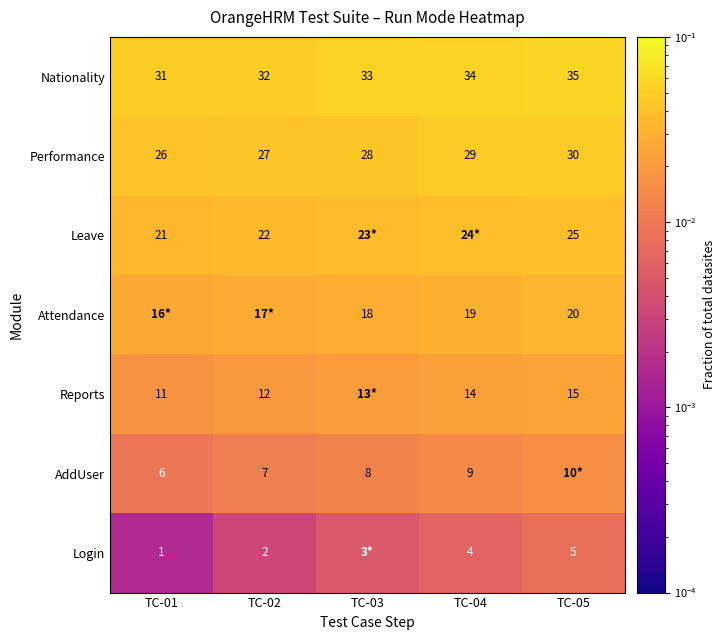

Is the value of Reports at TC-04 greater than the value of Nationality at TC-03?

No